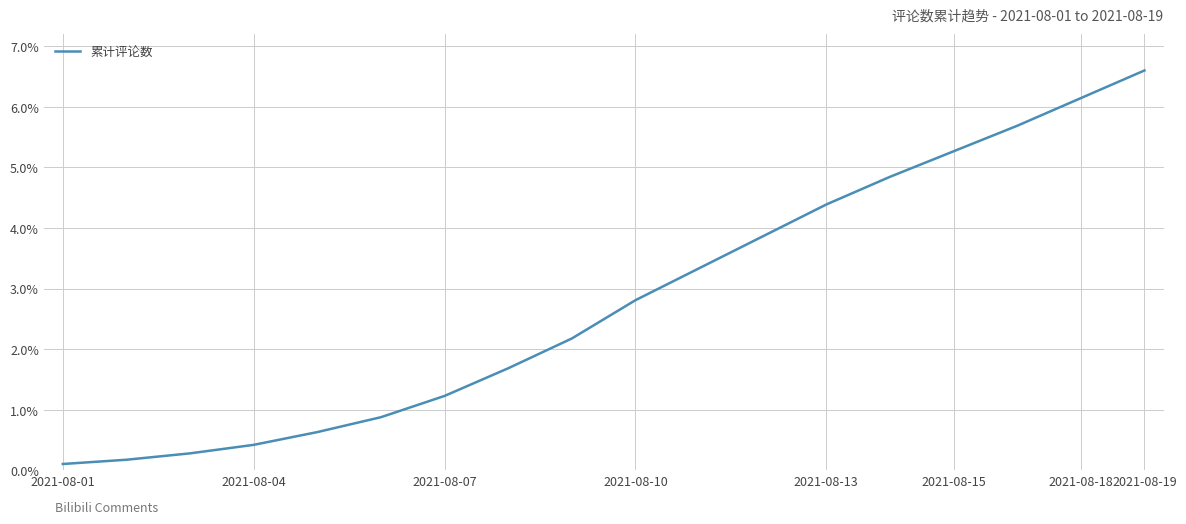

What is the maximum value shown in the chart?

6.6